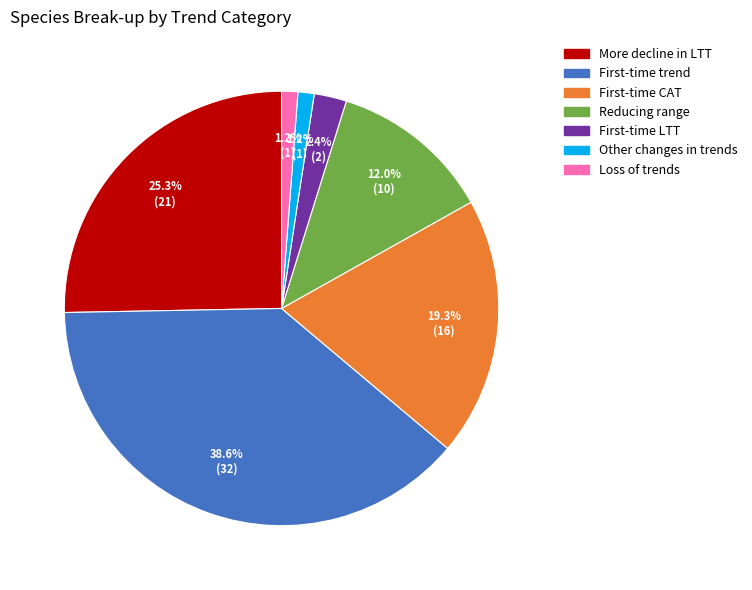

Does Loss of trends represent more than half of the total?

No